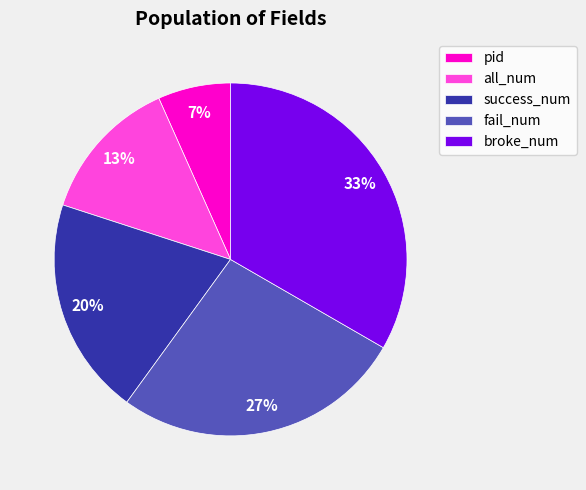

To the nearest percent, what portion does success_num represent?

20%